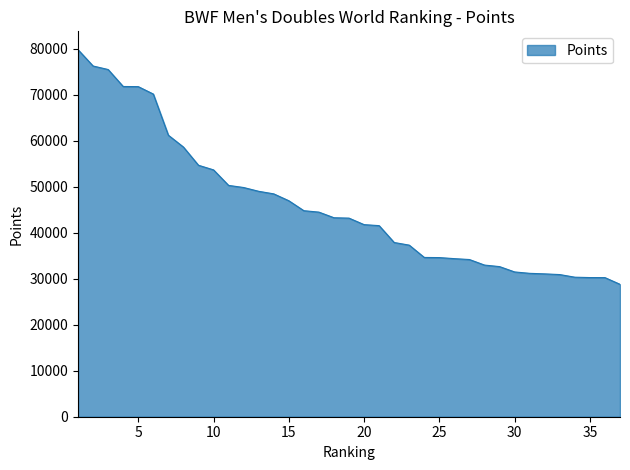

What is the maximum value shown in the chart?

79811